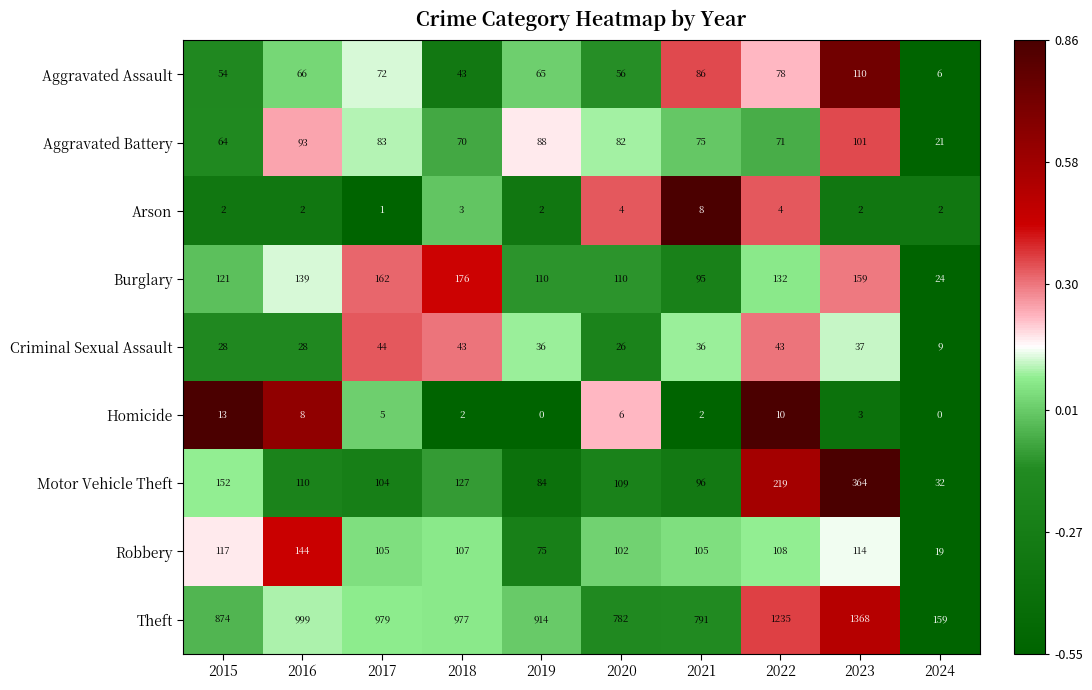

Rank the series by their maximum value, from highest to lowest.

Theft, Motor Vehicle Theft, Burglary, Robbery, Aggravated Assault, Aggravated Battery, Criminal Sexual Assault, Homicide, Arson